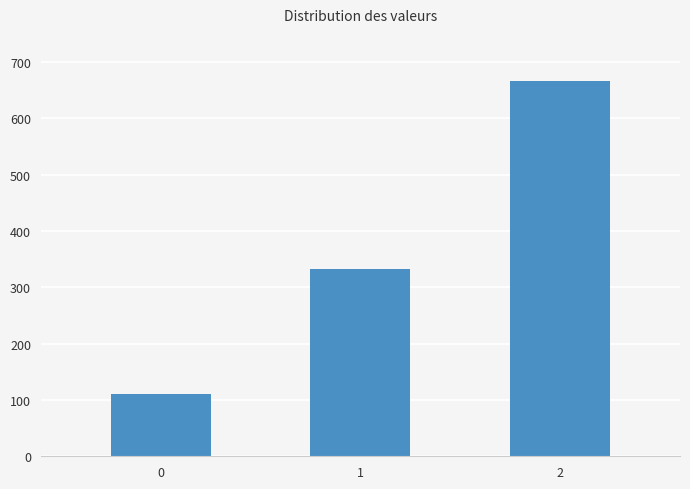

How many distinct data groups are displayed?

1